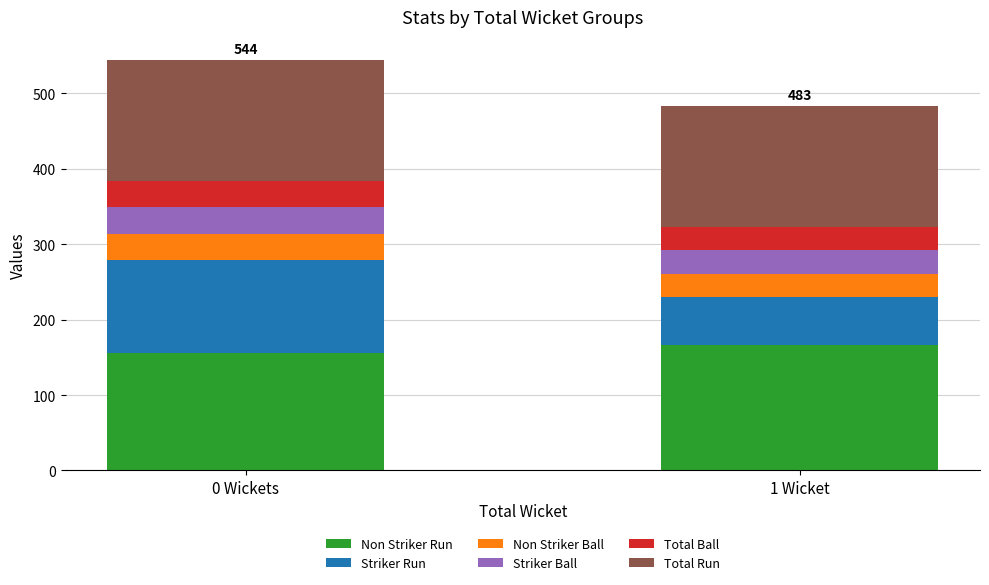

What is the total value across all series at 0 Wickets?

544